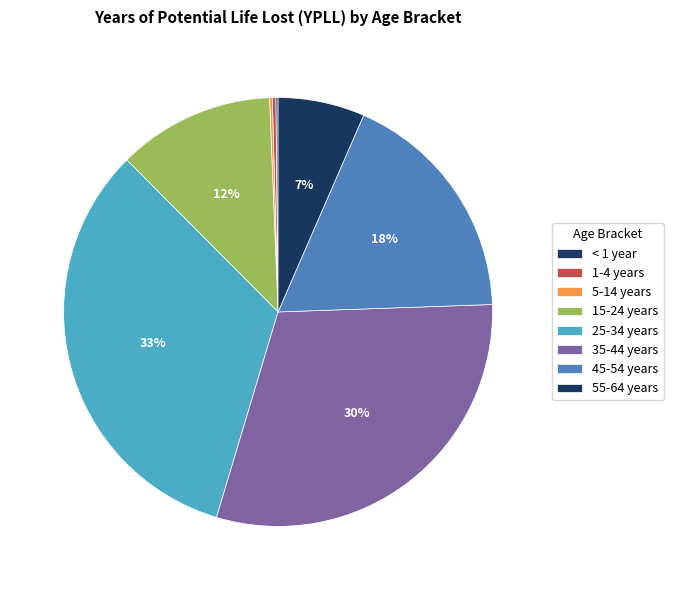

What is the smallest slice in the pie chart?

< 1 year